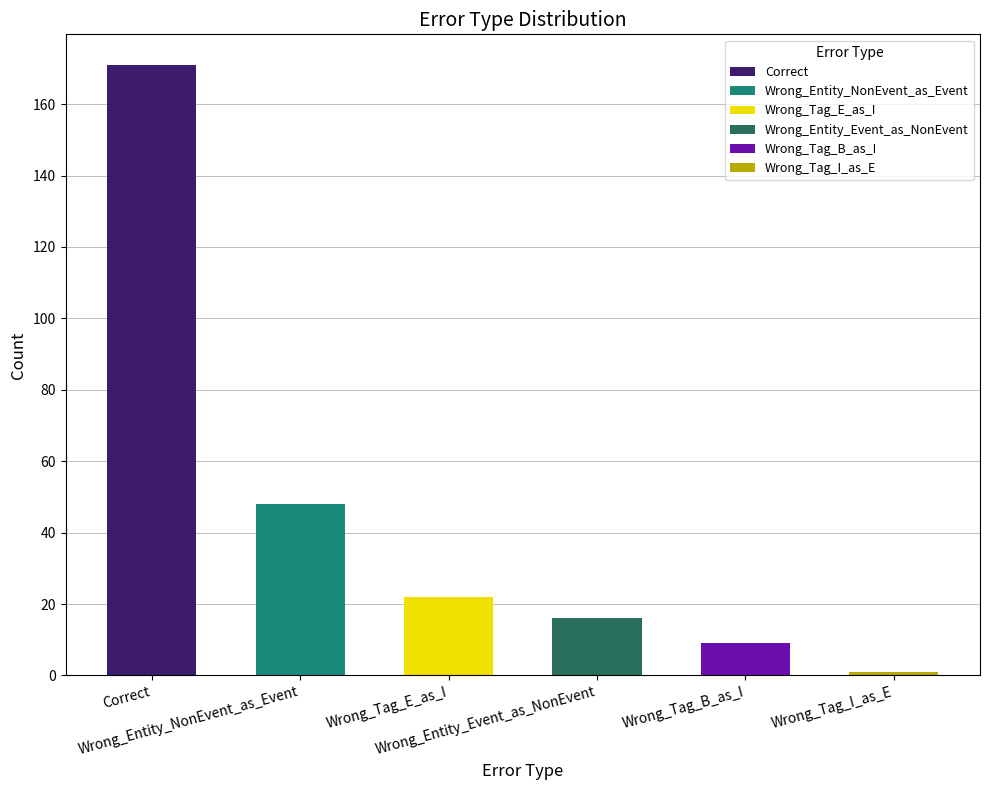

Rank the categories by value from lowest to highest.

Wrong_Tag_I_as_E, Wrong_Tag_B_as_I, Wrong_Entity_Event_as_NonEvent, Wrong_Tag_E_as_I, Wrong_Entity_NonEvent_as_Event, Correct